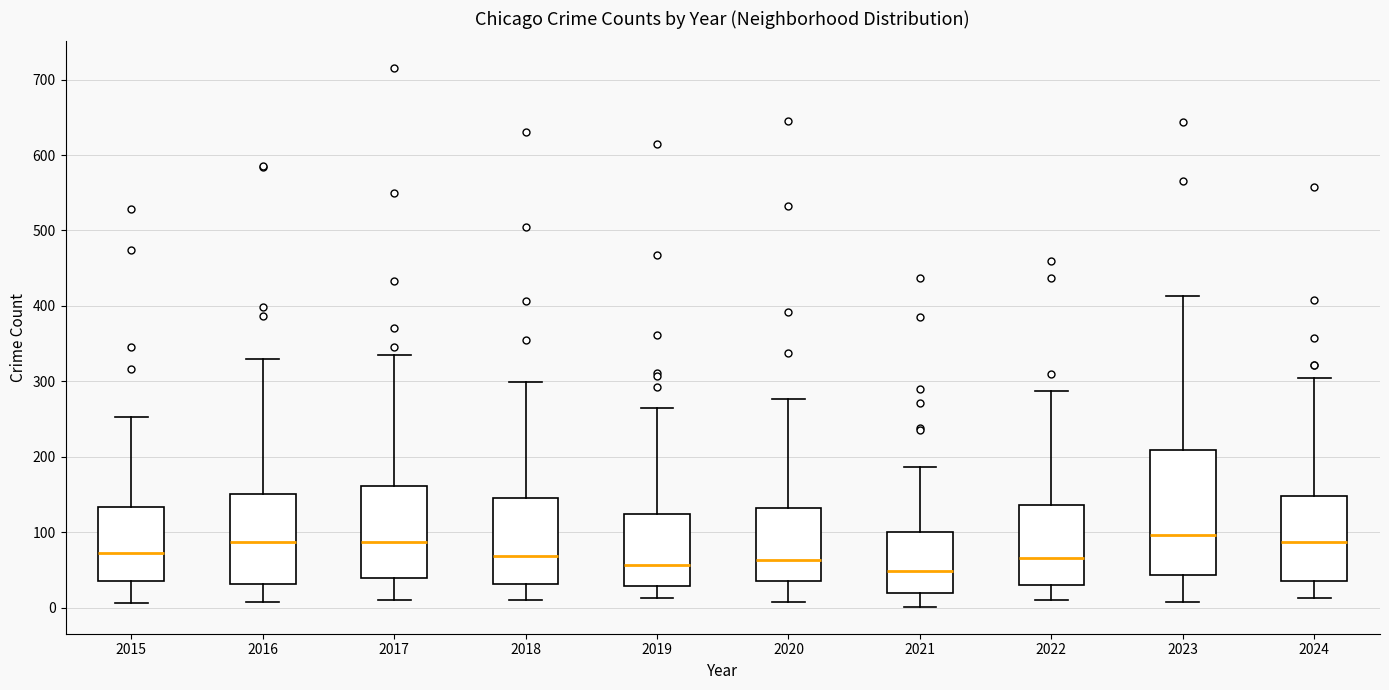

Where does the lower whisker of the box at x = 2017 end on the y-axis? The values are not printed on the chart, so give them approximately, as read against the axis.

10